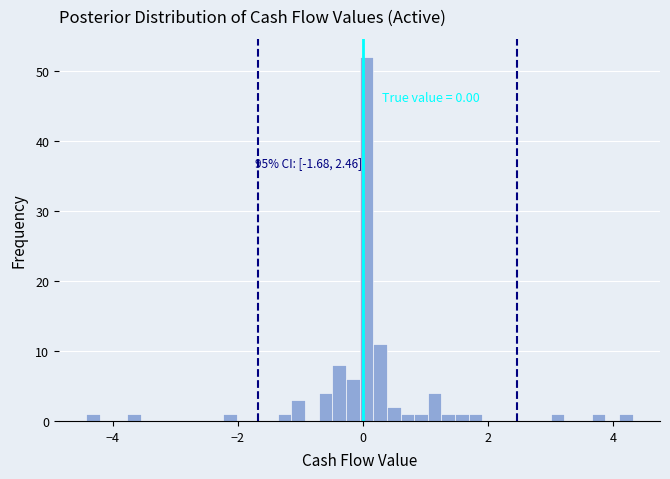

Around what value on the x-axis is the tallest bar? Give the approximate position of its centre, as read against the axis.

0.0